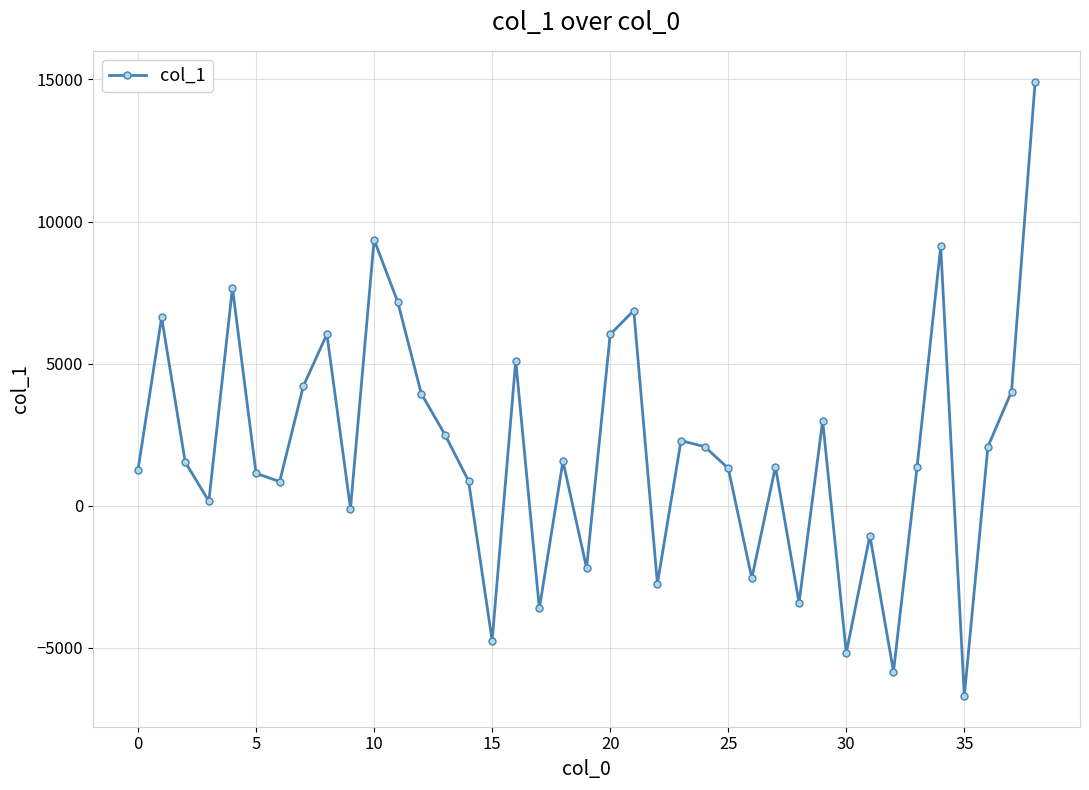

What is the greatest value displayed?

14927.1